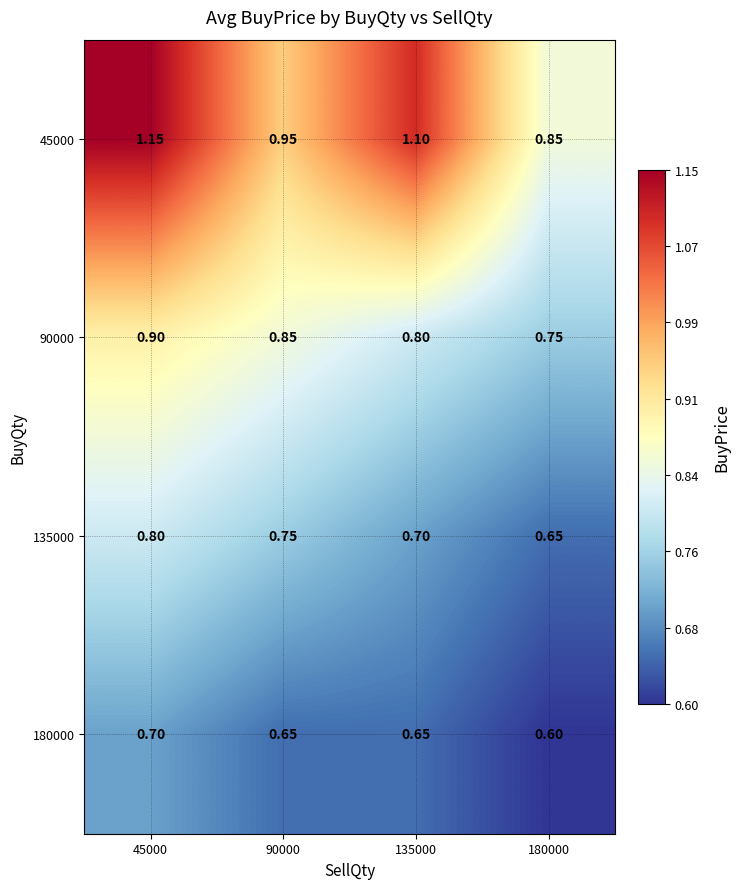

Is the value of 90000 at 180000 greater than the value of 135000 at 180000?

Yes